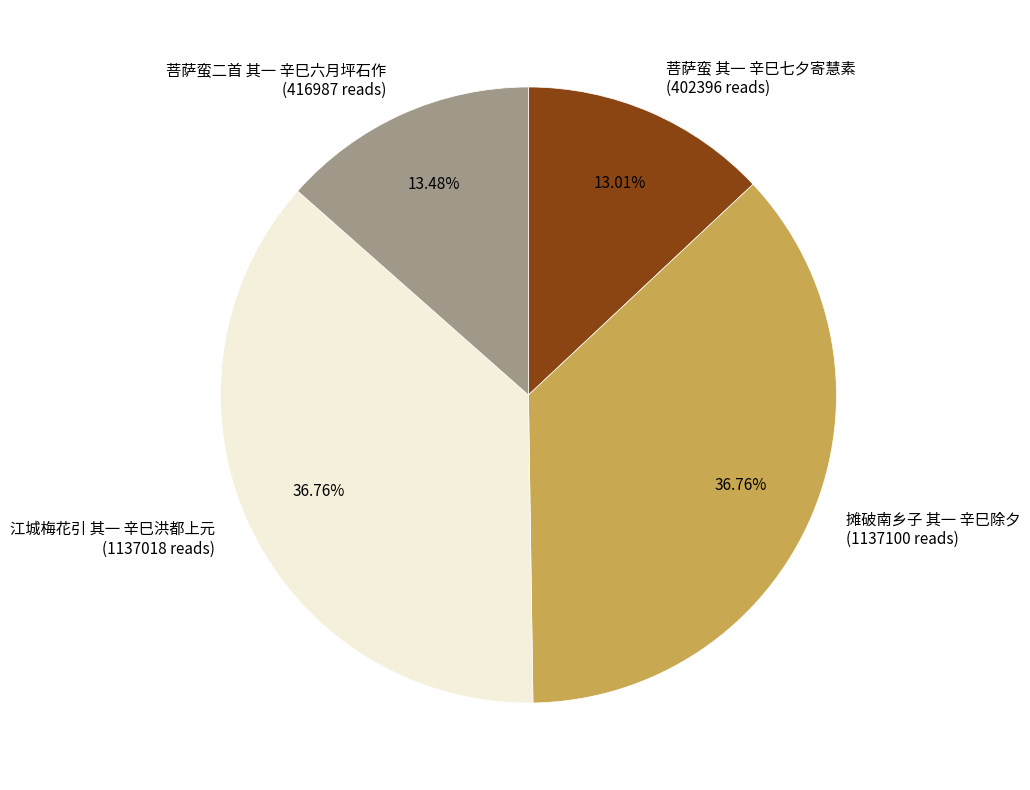

To the nearest percent, what is the average slice percentage?

25%